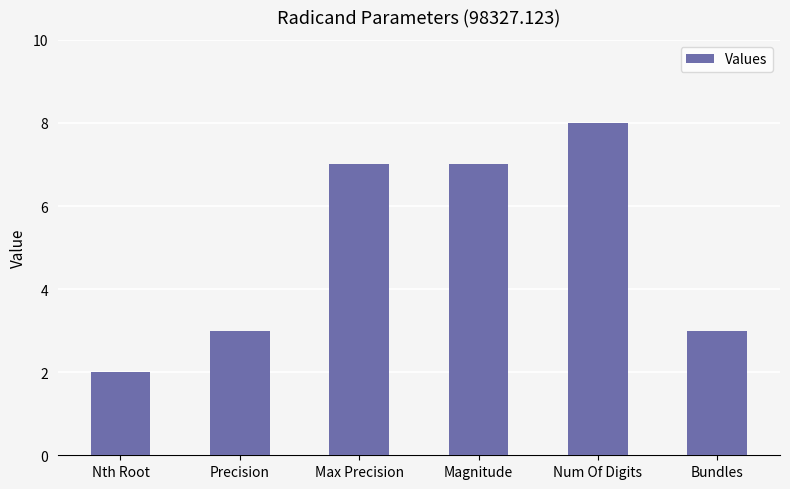

Reading left to right, extract all data points from this chart.

Nth Root=2	Precision=3	Max Precision=7	Magnitude=7	Num Of Digits=8	Bundles=3